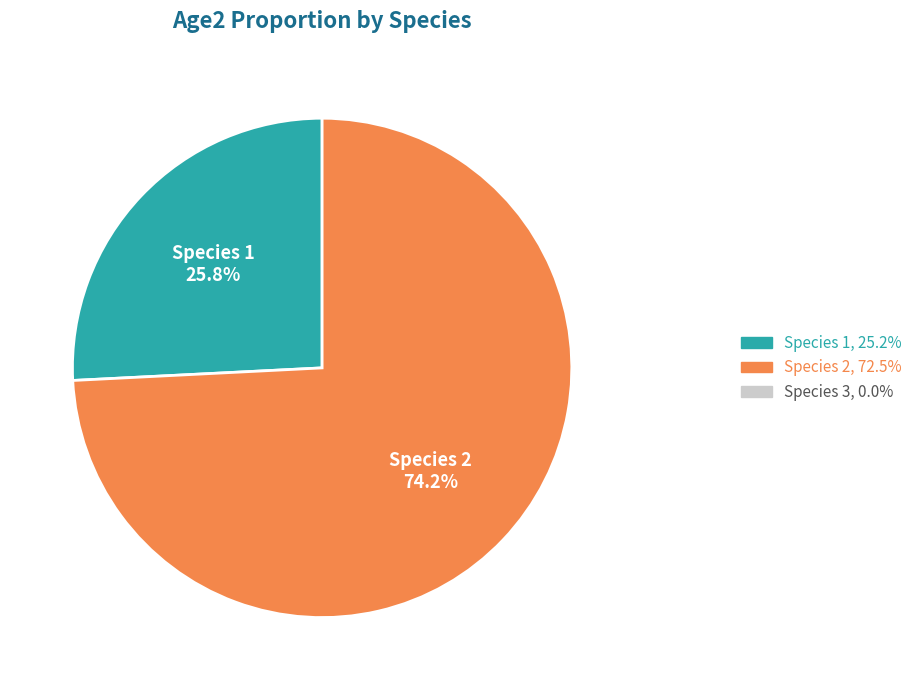

Count the number of slices in the pie.

2